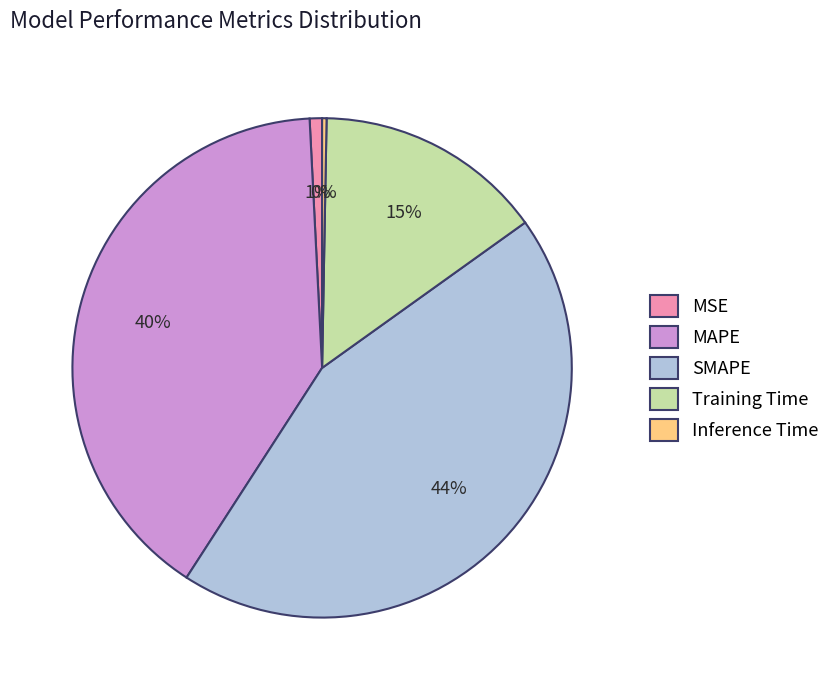

Is it true that MAPE is 40% of the pie?

True